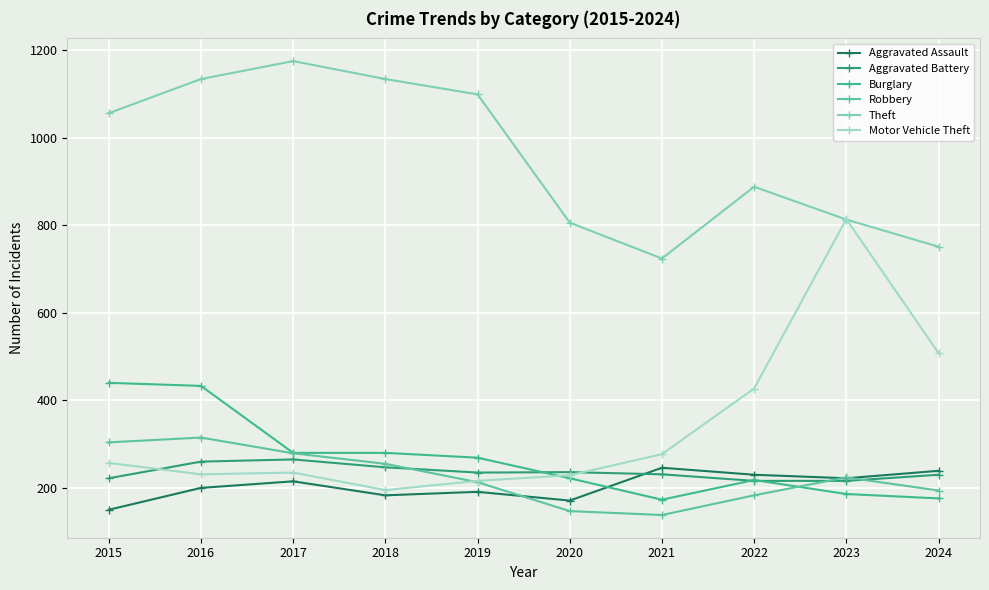

Count the number of categories in the chart.

10